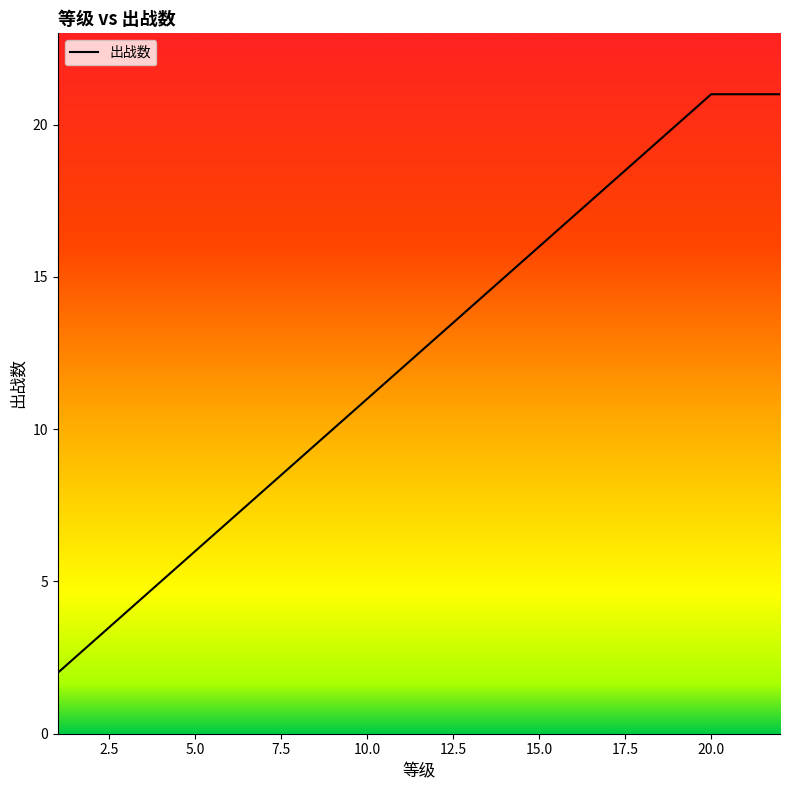

What is the sum of all values?

272